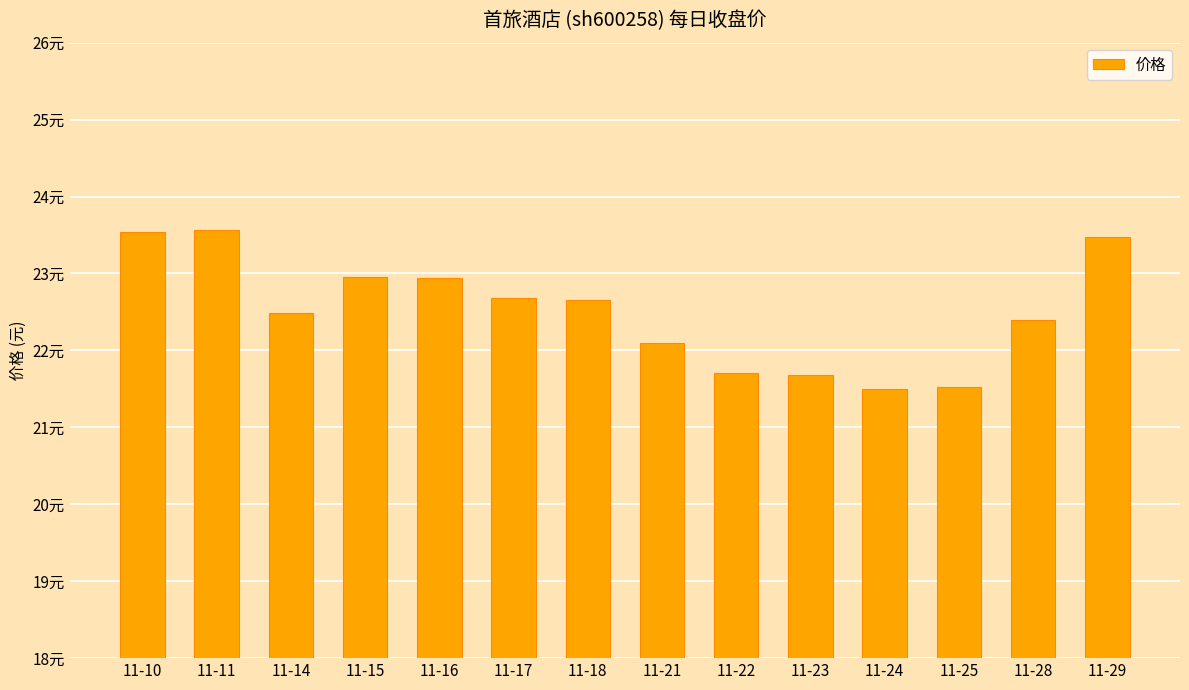

Rank the categories by value from highest to lowest.

11-11, 11-10, 11-29, 11-15, 11-16, 11-17, 11-18, 11-14, 11-28, 11-21, 11-22, 11-23, 11-25, 11-24